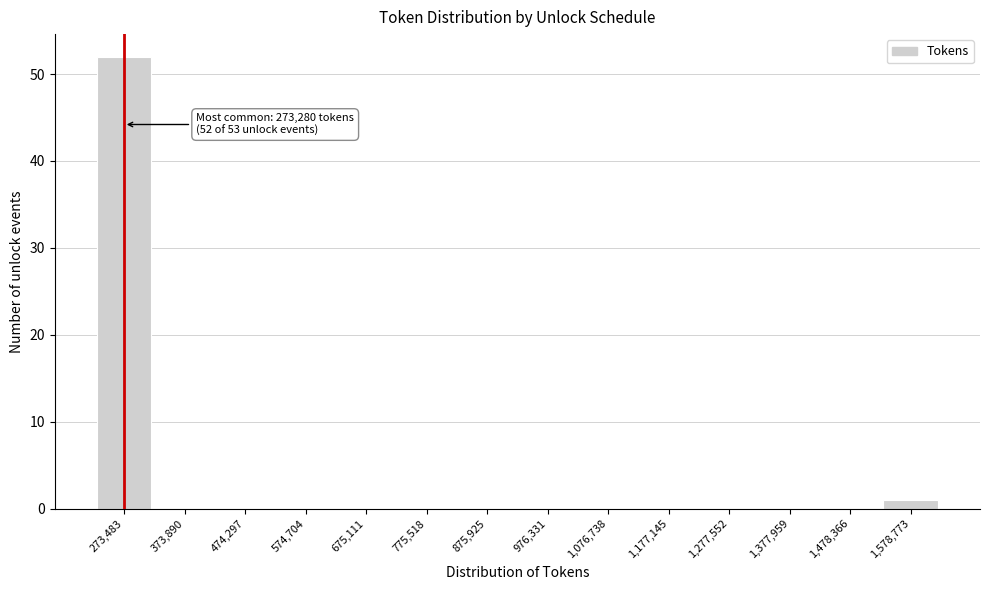

Which range on the x-axis has the tallest bar?

220000 to 320000